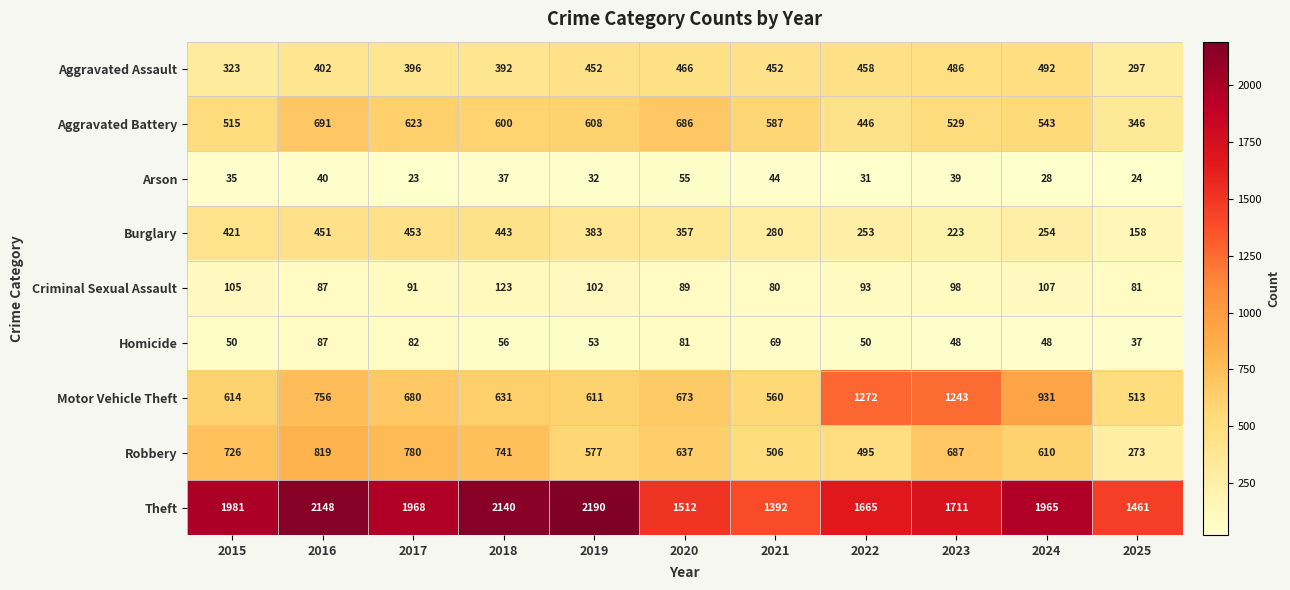

True or false: Aggravated Assault has a value of 452 at 2019.

True